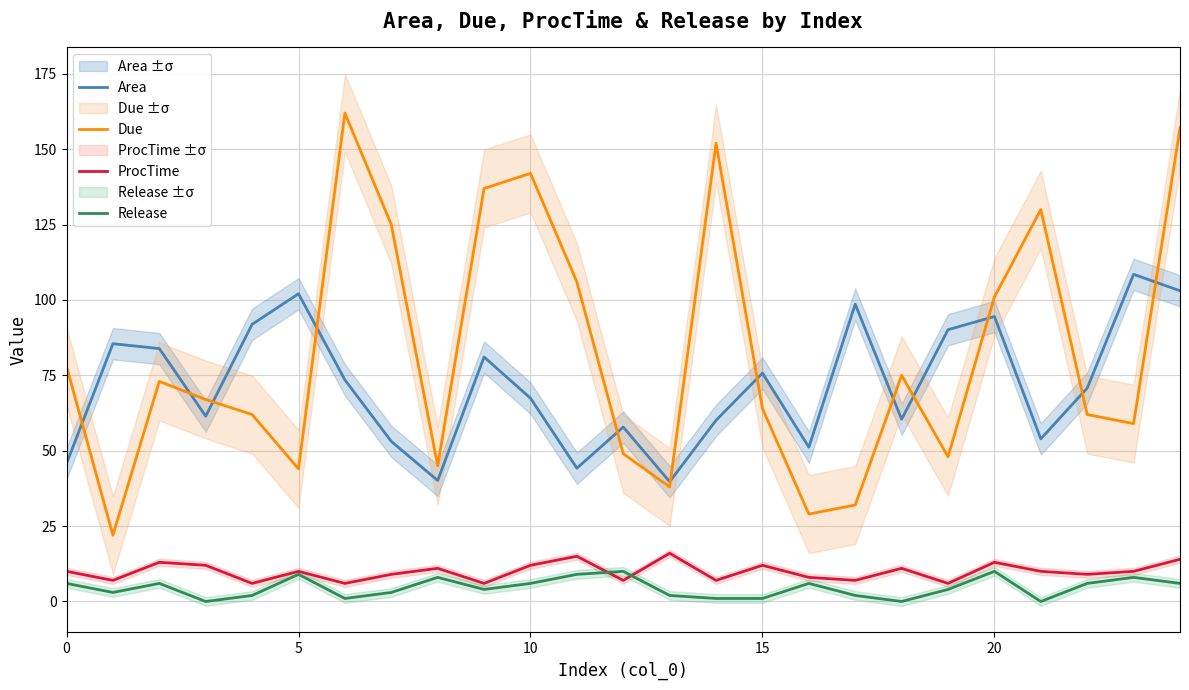

In ProcTime, how many points are lower than both neighbors (excluding endpoints)?

9